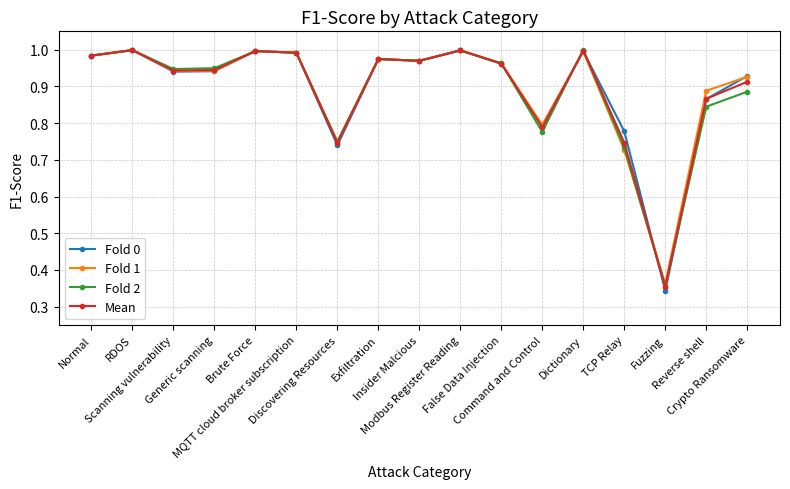

Which series has the largest range (max minus min)?

Fold 0